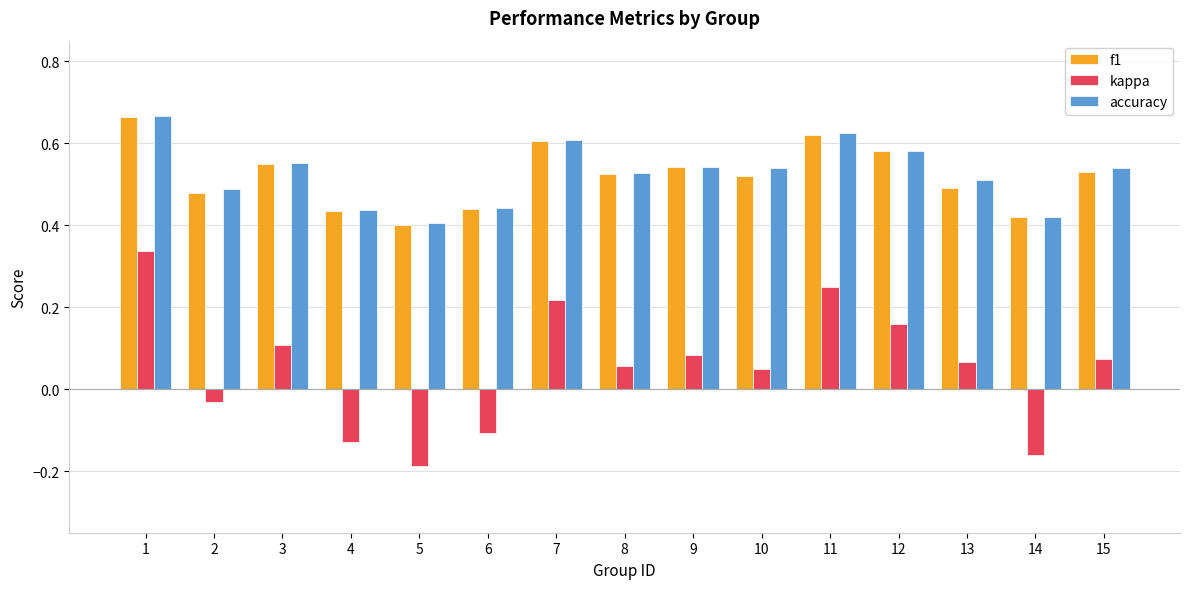

Between 2 and 6, which series saw the biggest shift?

kappa